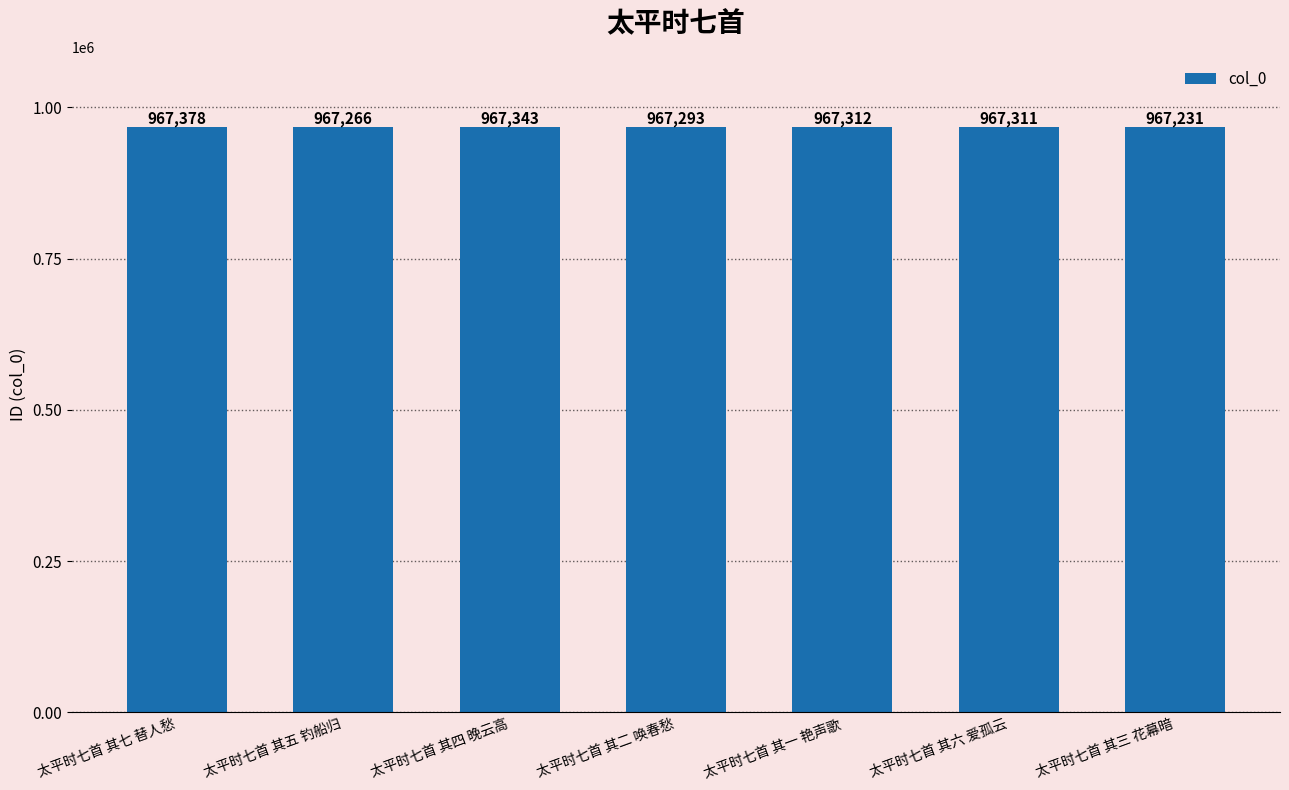

True or false: the data shows 967312 at 太平时七首 其一 艳声歌.

True